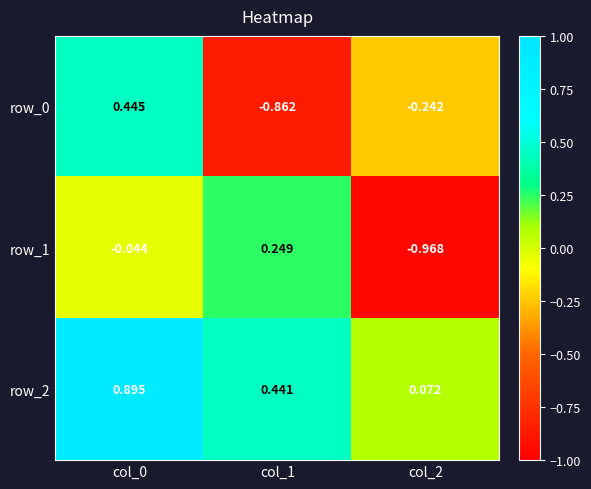

Is the value of row_1 at col_2 greater than the value of row_2 at col_1?

No